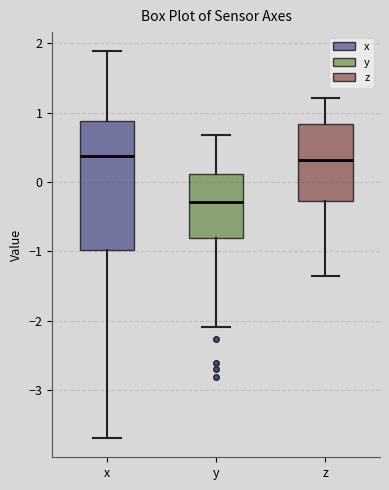

Comparing the boxes themselves (not the whiskers), which one is the tallest?

x